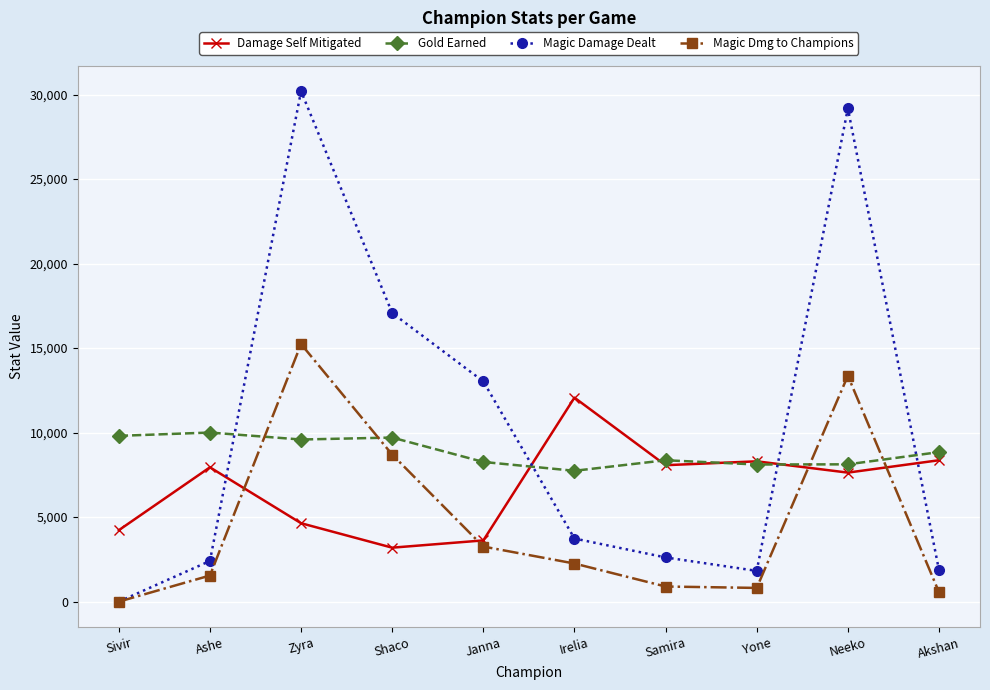

Which series changed the most between Zyra and Irelia?

Magic Damage Dealt